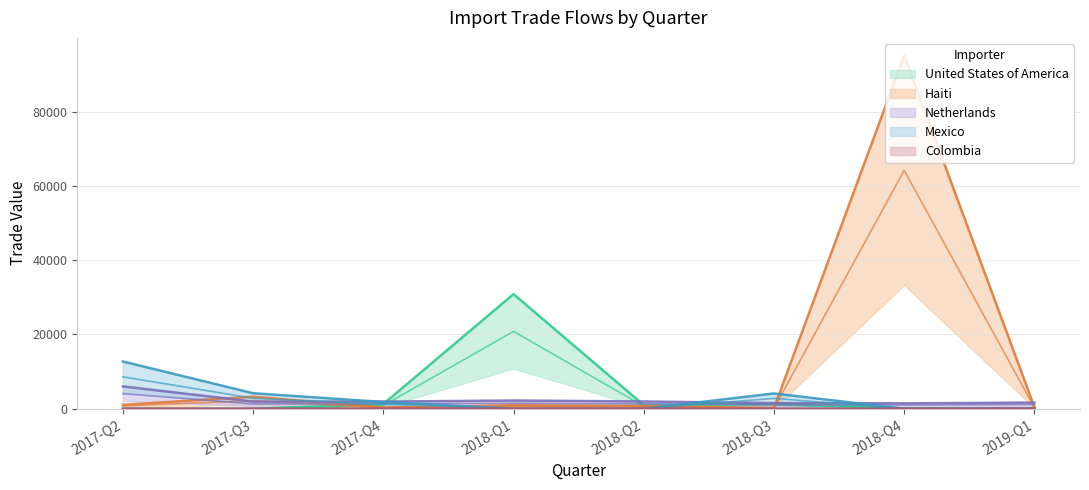

How many times do Colombia and United States of America cross each other?

2